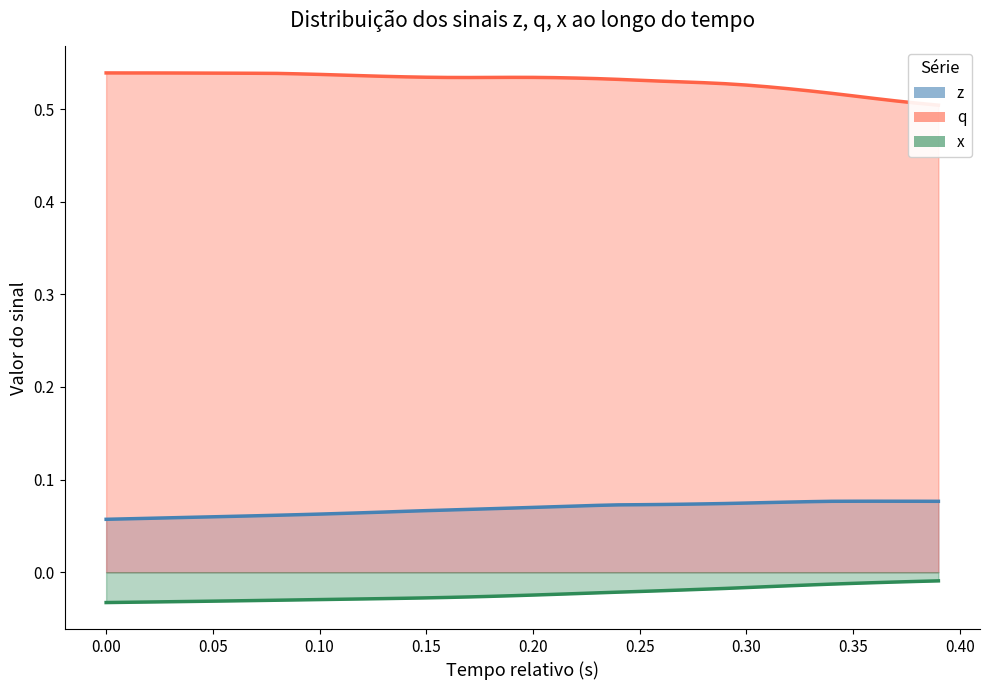

The value of time at x is 0.1. True or false?

True